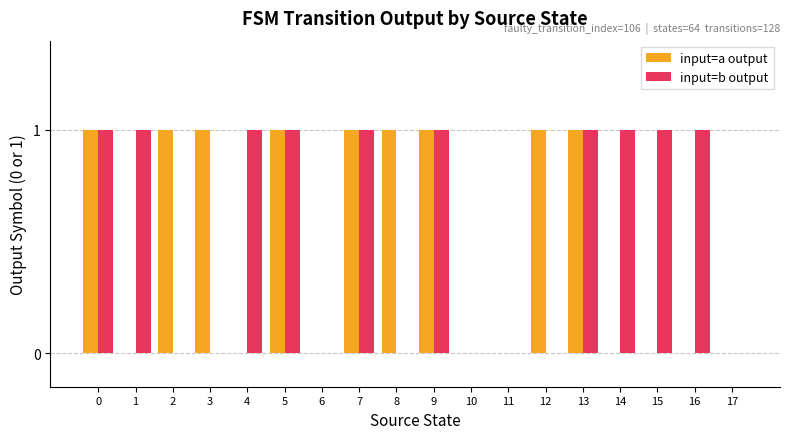

Are the bars grouped side by side (vs. stacked)?

Yes